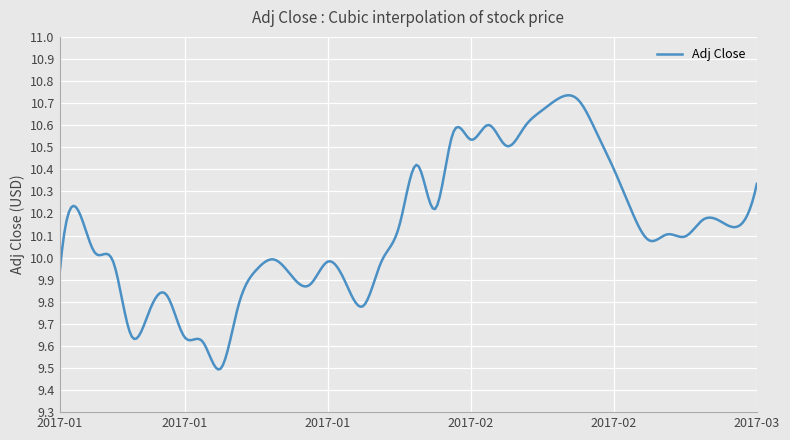

Count the number of categories in the chart.

300